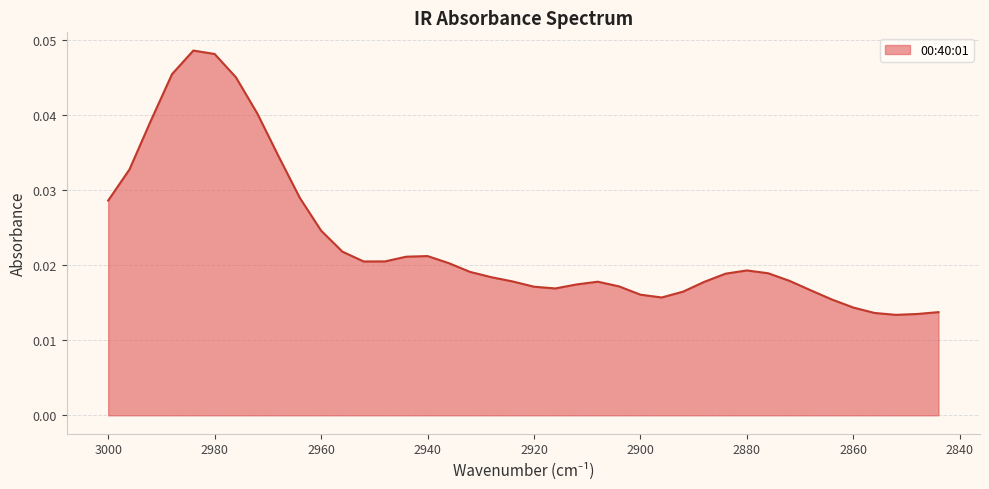

How many interior local valleys (lower than both neighbors) does the data have?

4